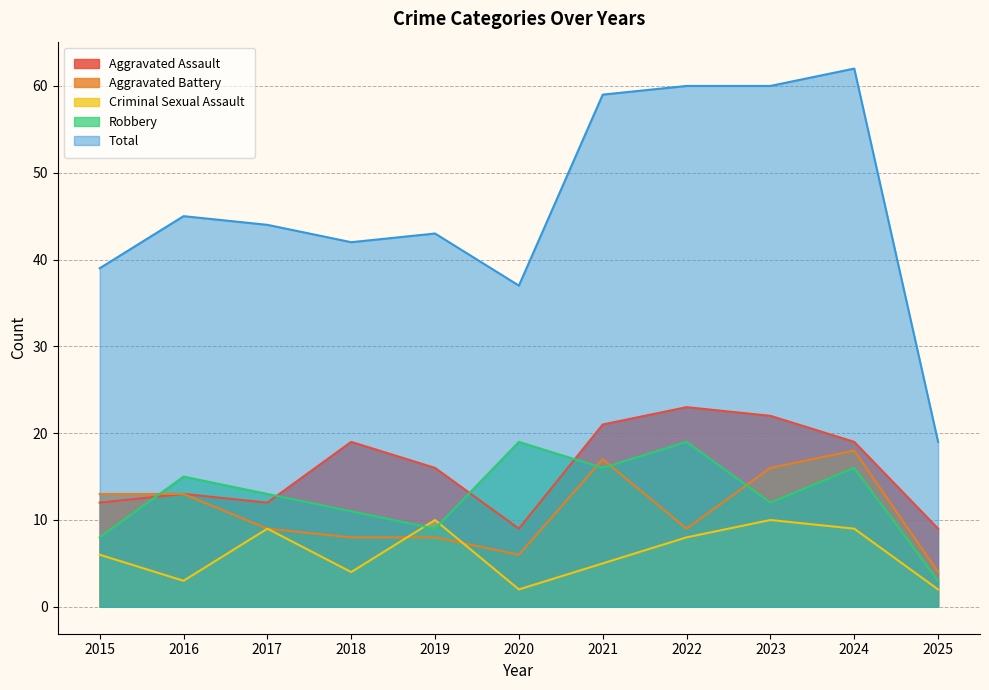

At which category does the chart reach its peak across all series?

2024